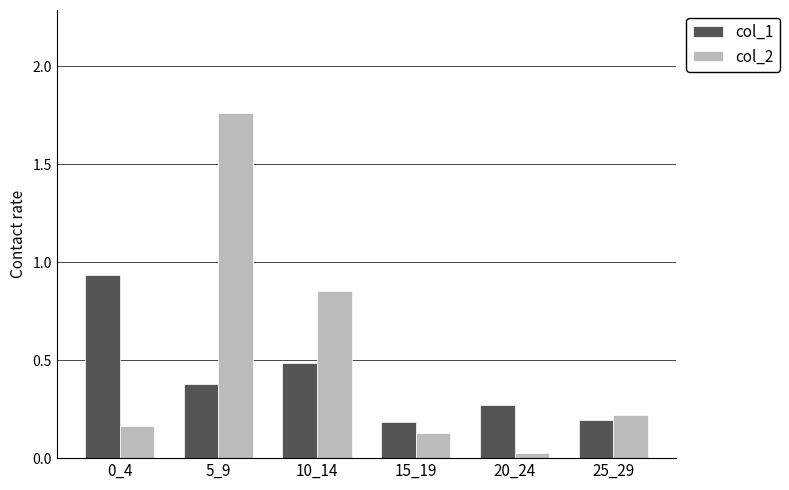

What is the average value of the col_1 series?

0.4